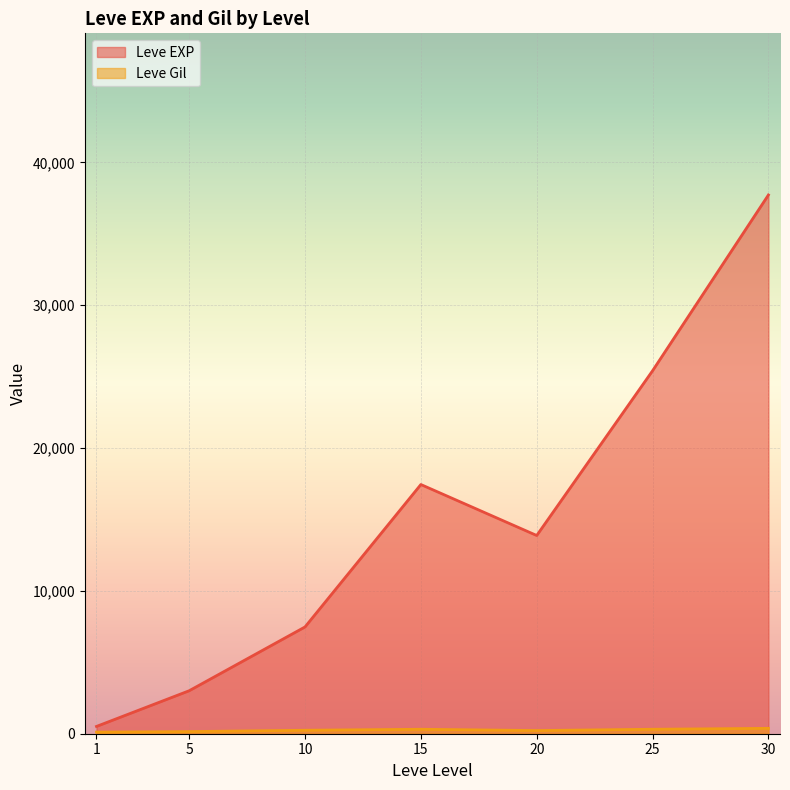

What is the highest value of the Leve EXP series?

37715.0